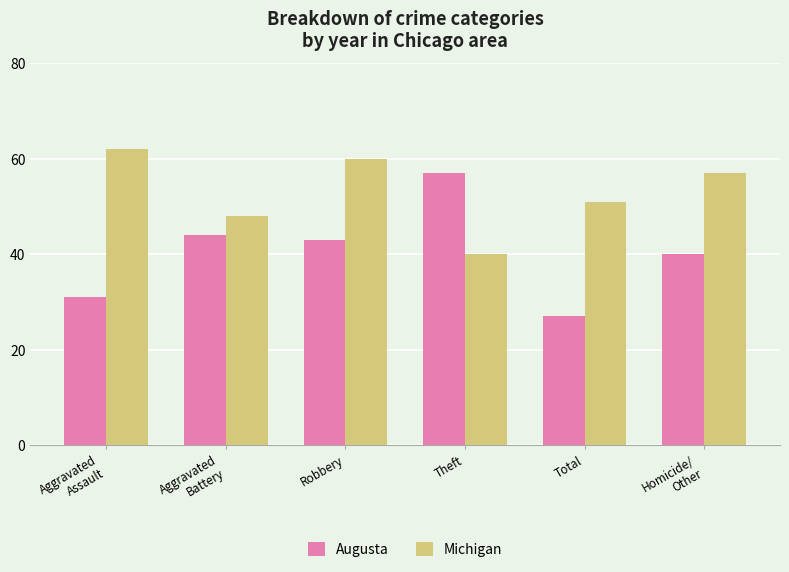

Are the bars grouped side by side (vs. stacked)?

Yes